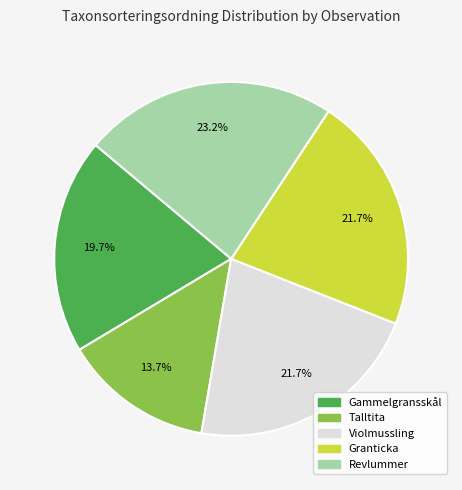

Which has a higher value, Revlummer or Violmussling?

Revlummer